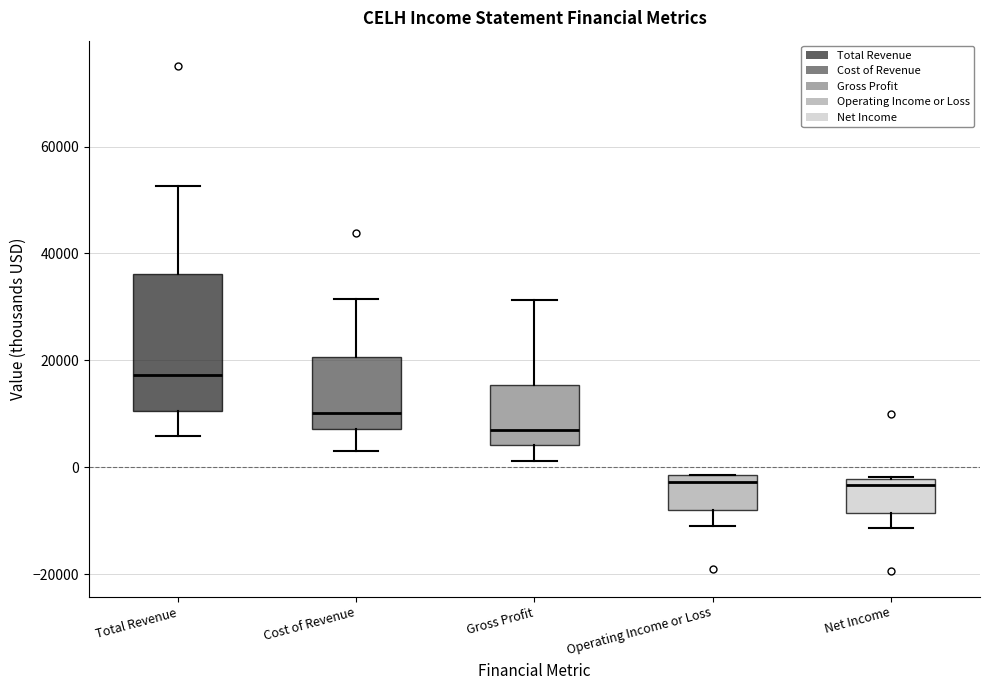

Which box is the tallest, from its lower edge to its upper edge?

Total Revenue